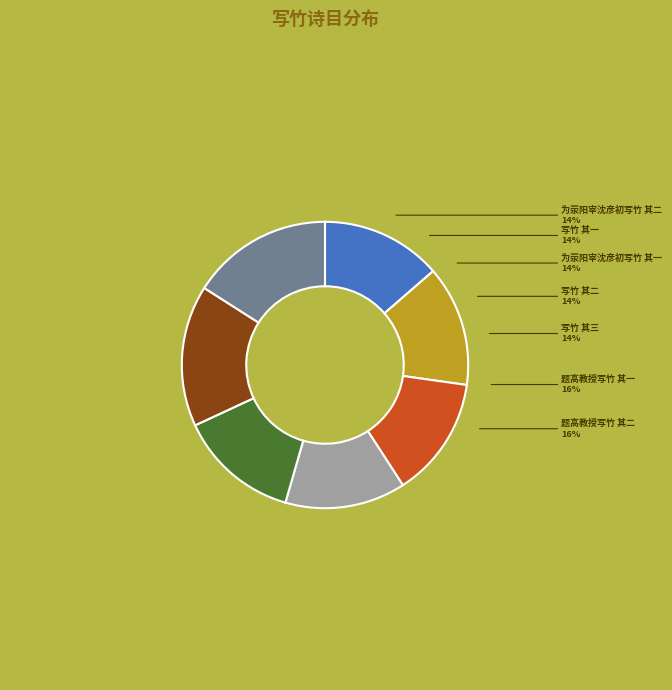

What percentage is the 为荥阳宰沈彦初写竹 其二 slice, to the nearest percent?

14%